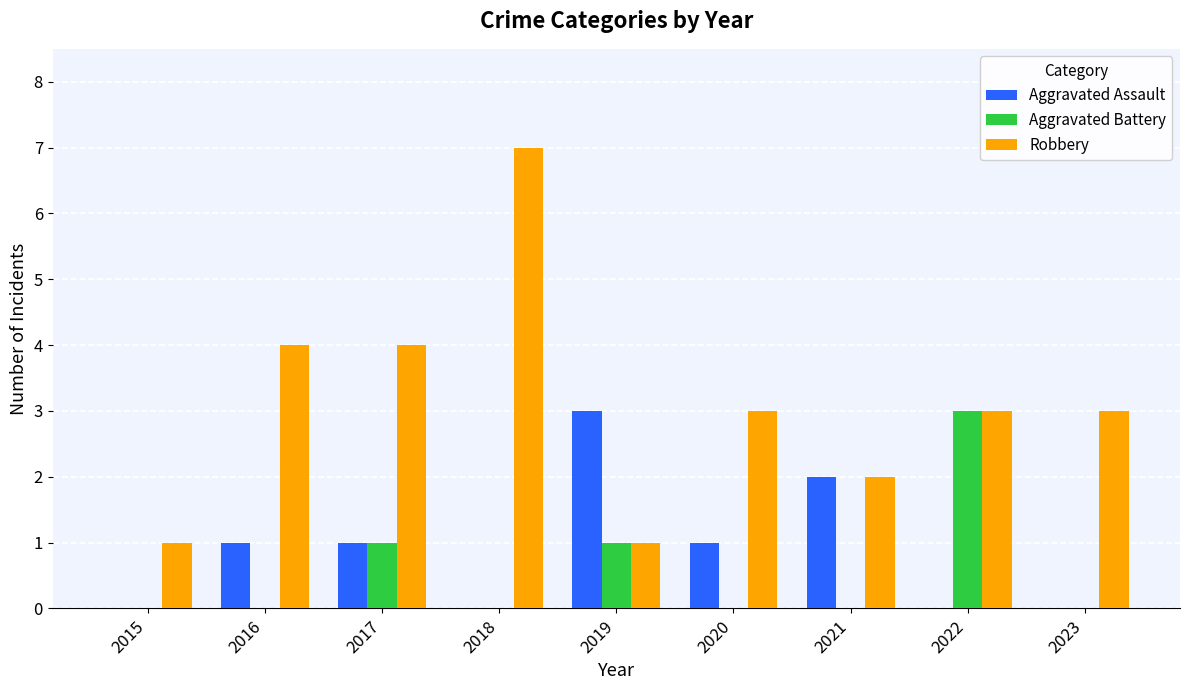

At which category is the sum across all series the highest?

2018